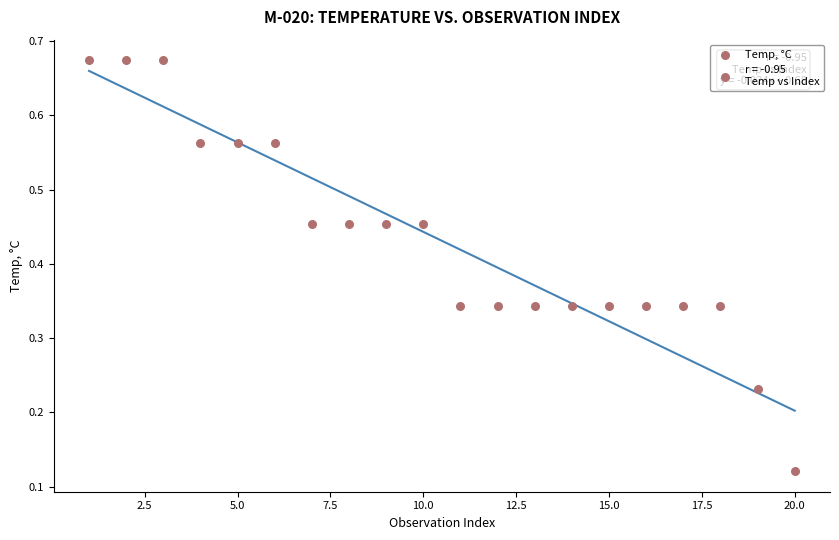

What is the range of X values (max minus min)?

19.0